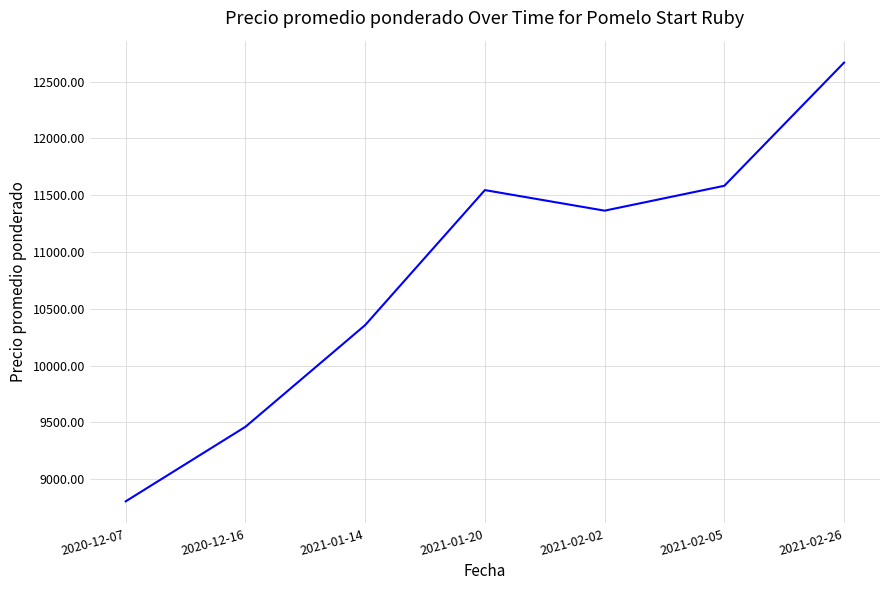

List the labels in order of value, smallest first.

2020-12-07, 2020-12-16, 2021-01-14, 2021-02-02, 2021-01-20, 2021-02-05, 2021-02-26